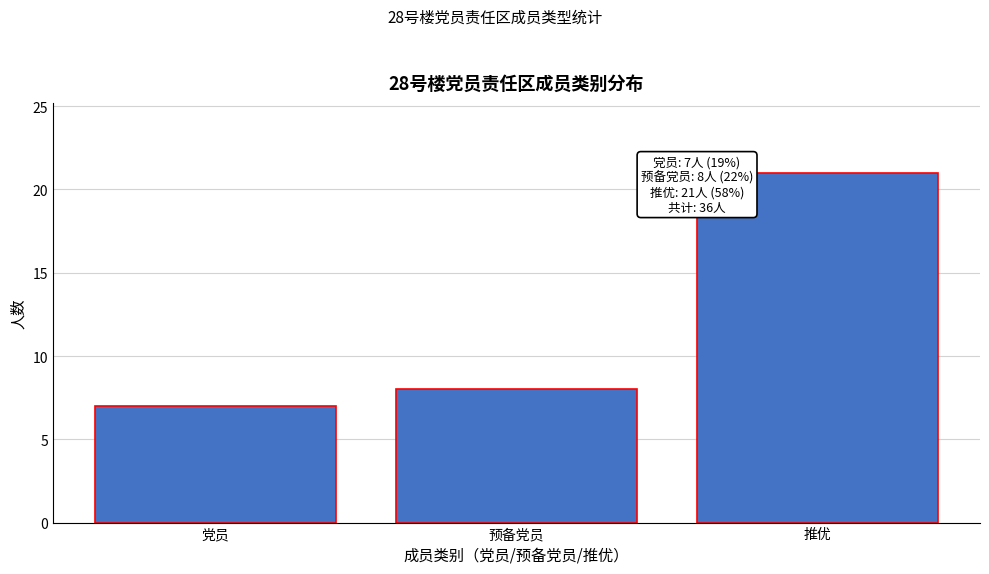

Reading right to left, list all the values displayed in this chart.

21	8	7